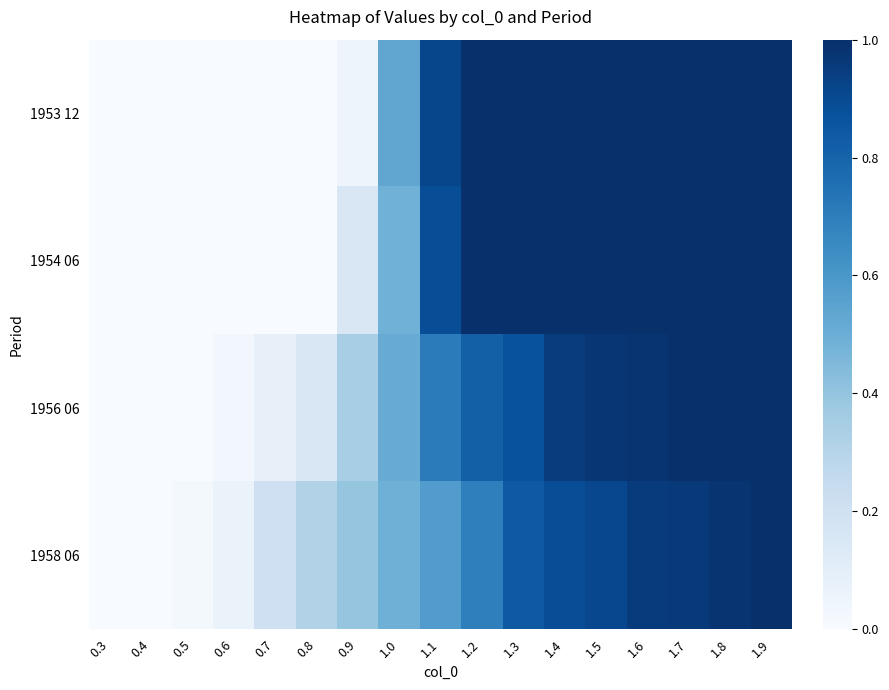

What is the greatest value displayed?

1.0